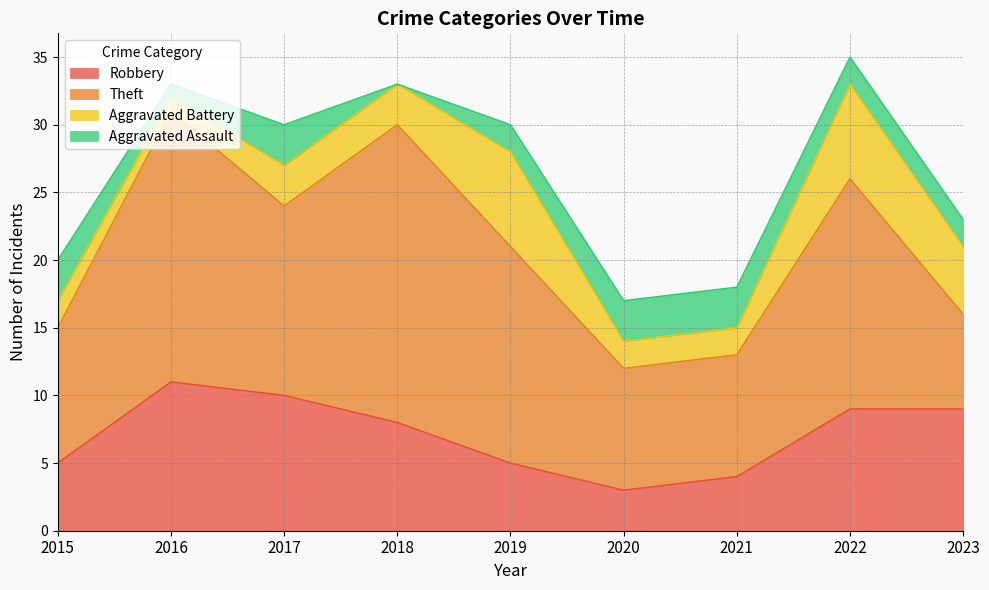

Where is the first local minimum for Aggravated Assault?

2016